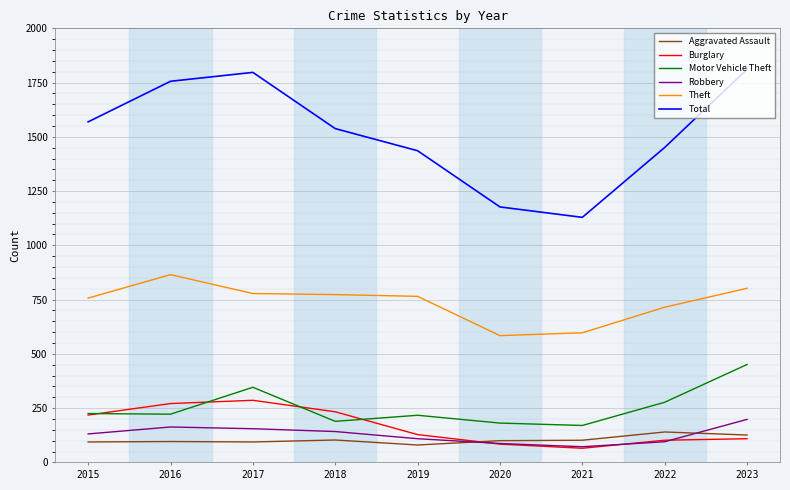

Does the chart have visible grid lines?

Yes